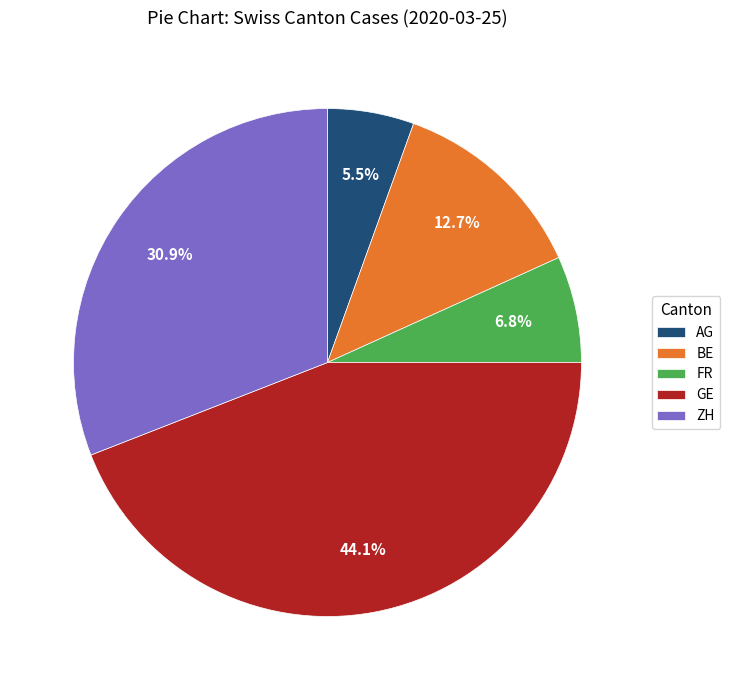

Count the number of slices in the pie.

5